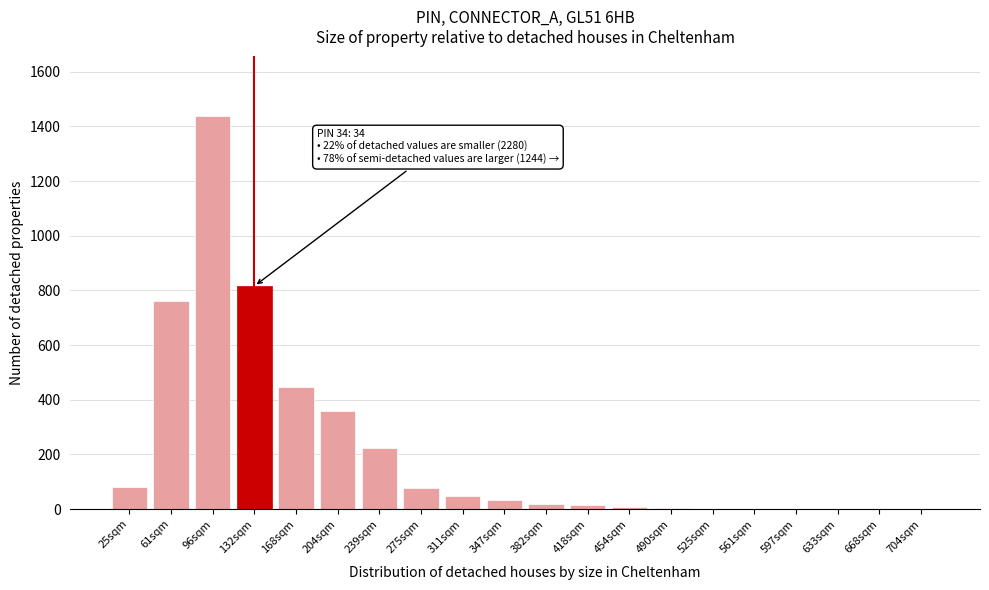

At which label is the value closest to 720?

61sqm